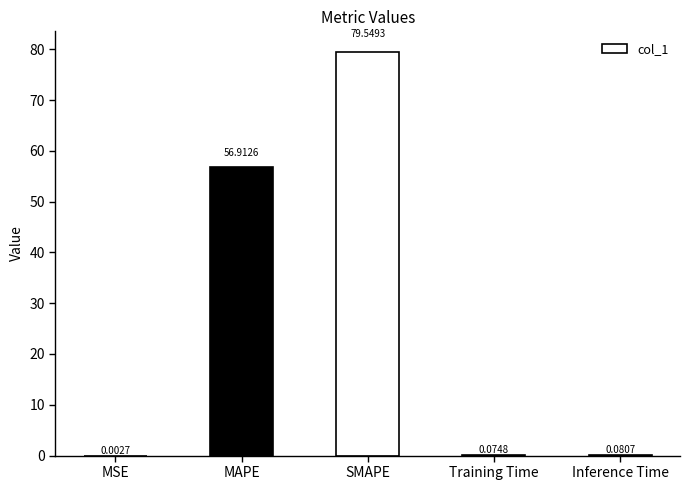

What is the sum of all values?

136.6